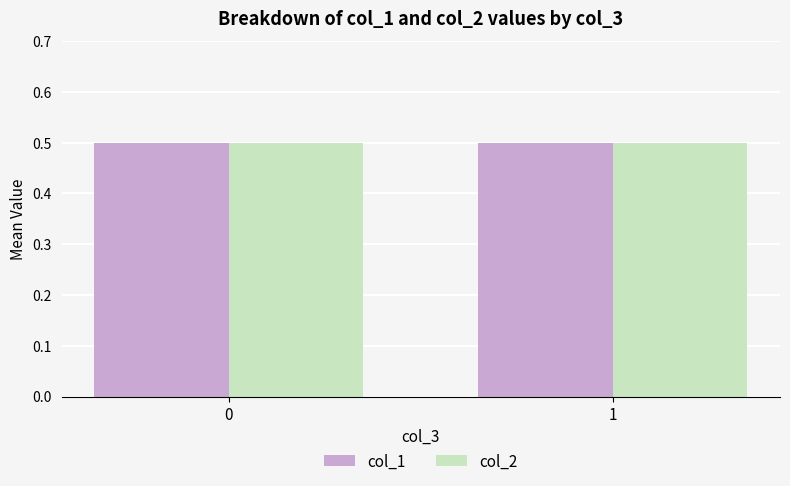

Which series has the largest total across all categories?

col_1